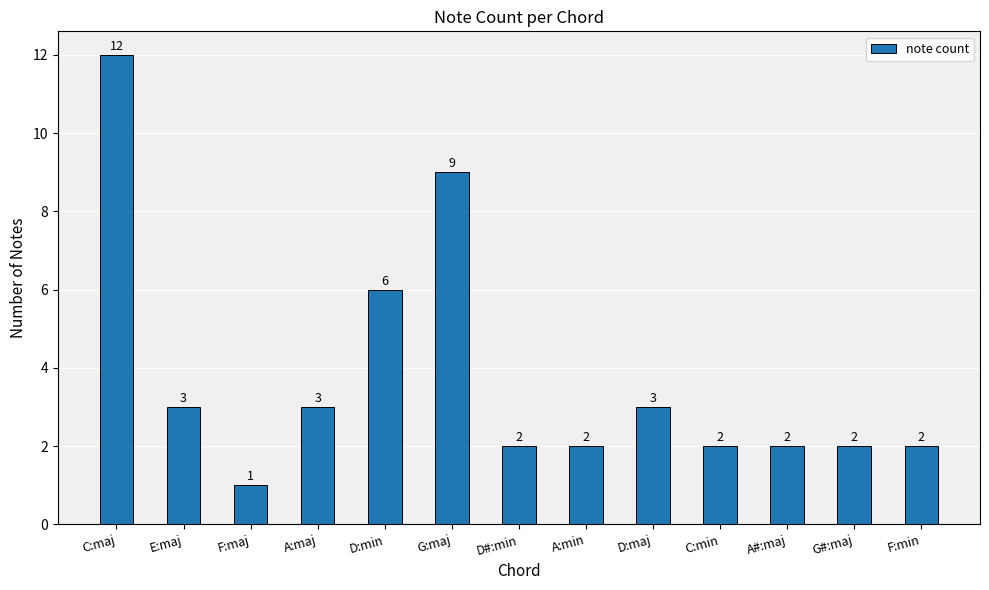

True or false: the data shows 3 at C:min.

False